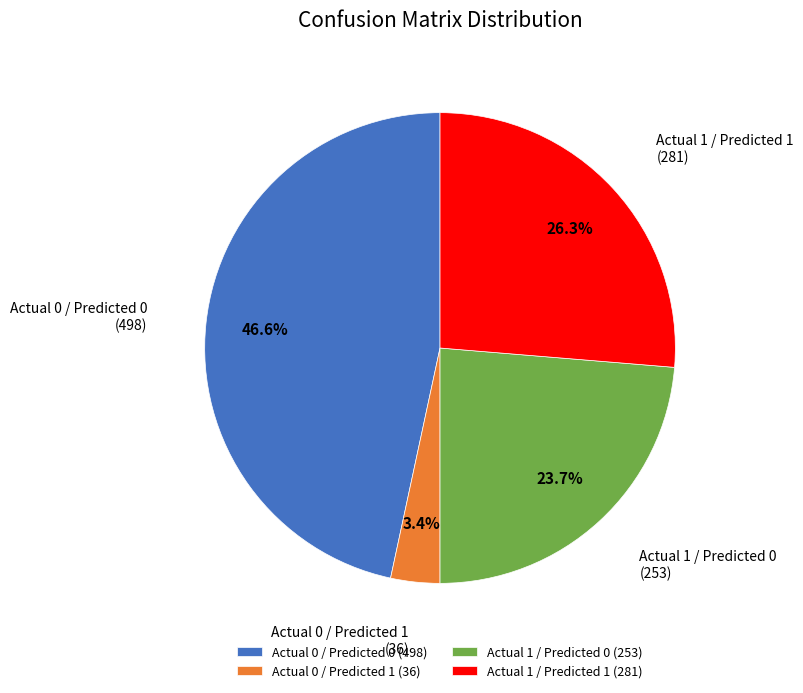

What percentage is the Actual 0 / Predicted 1 slice, to the nearest percent?

3%